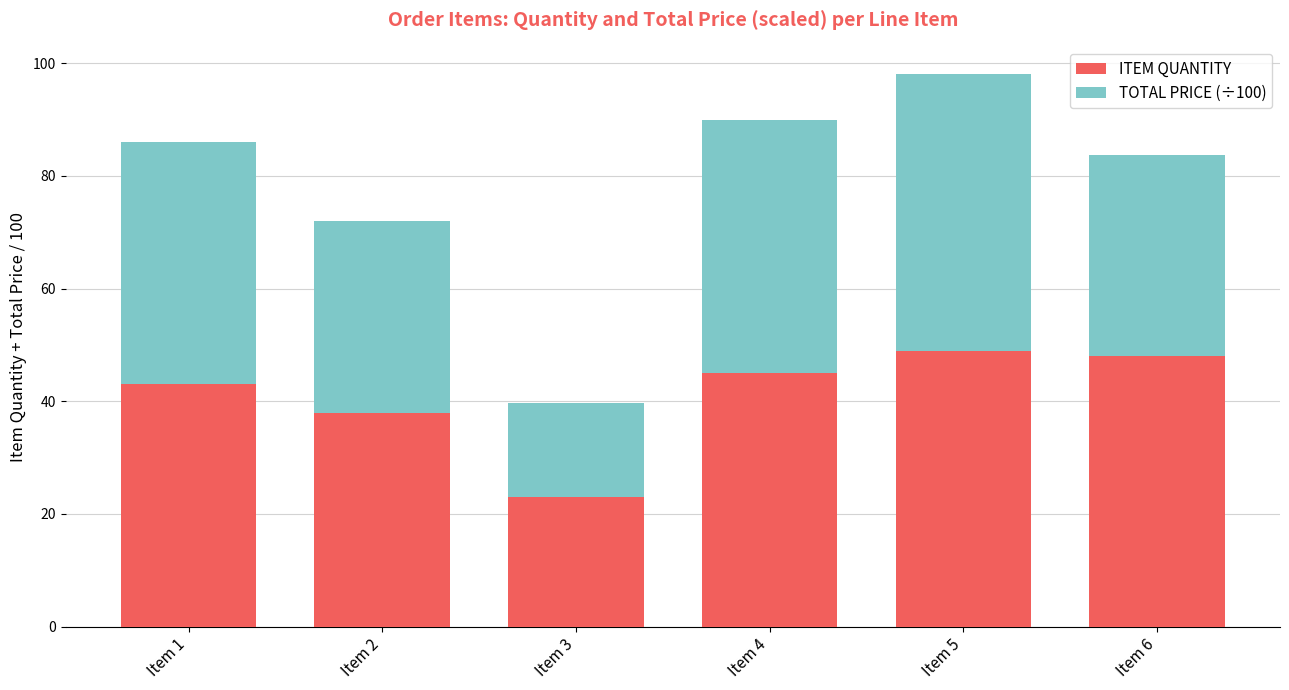

What is the maximum value for ITEM QUANTITY?

49.0